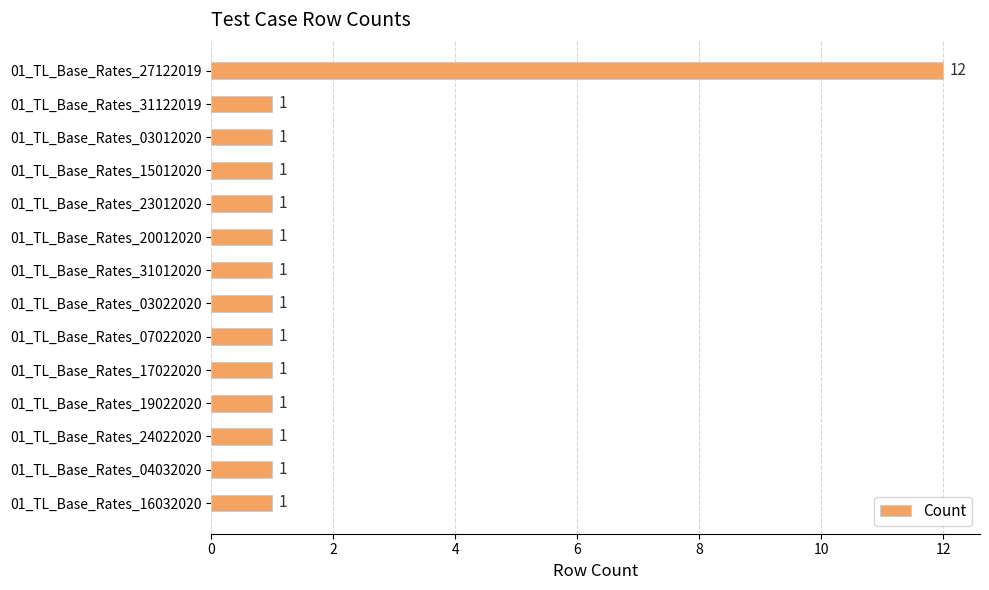

Reading top to bottom, what are all the values shown in this chart?

01_TL_Base_Rates_27122019=12	01_TL_Base_Rates_31122019=1	01_TL_Base_Rates_03012020=1	01_TL_Base_Rates_15012020=1	01_TL_Base_Rates_23012020=1	01_TL_Base_Rates_20012020=1	01_TL_Base_Rates_31012020=1	01_TL_Base_Rates_03022020=1	01_TL_Base_Rates_07022020=1	01_TL_Base_Rates_17022020=1	01_TL_Base_Rates_19022020=1	01_TL_Base_Rates_24022020=1	01_TL_Base_Rates_04032020=1	01_TL_Base_Rates_16032020=1